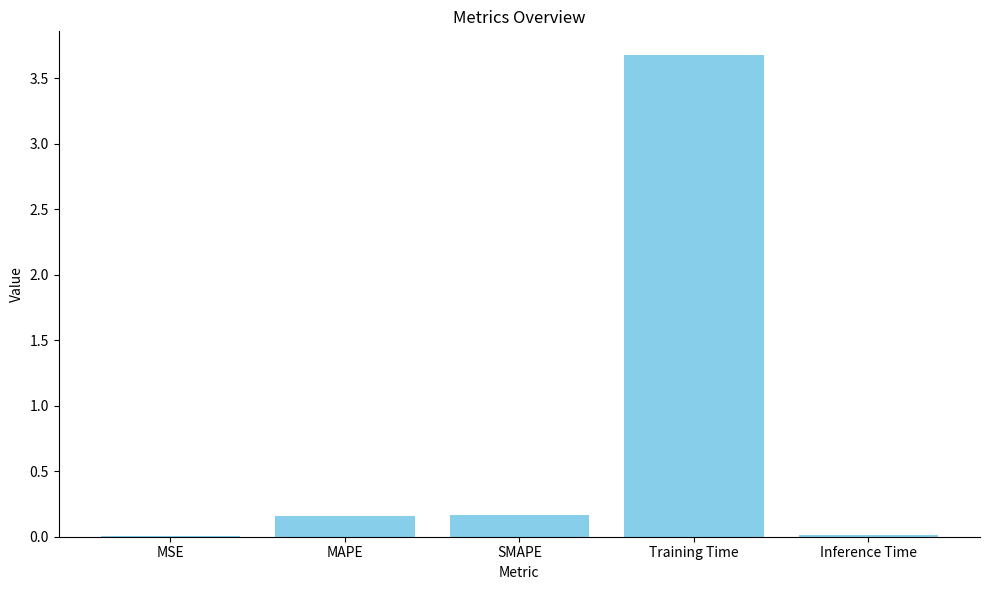

What is the sum of all values?

4.0